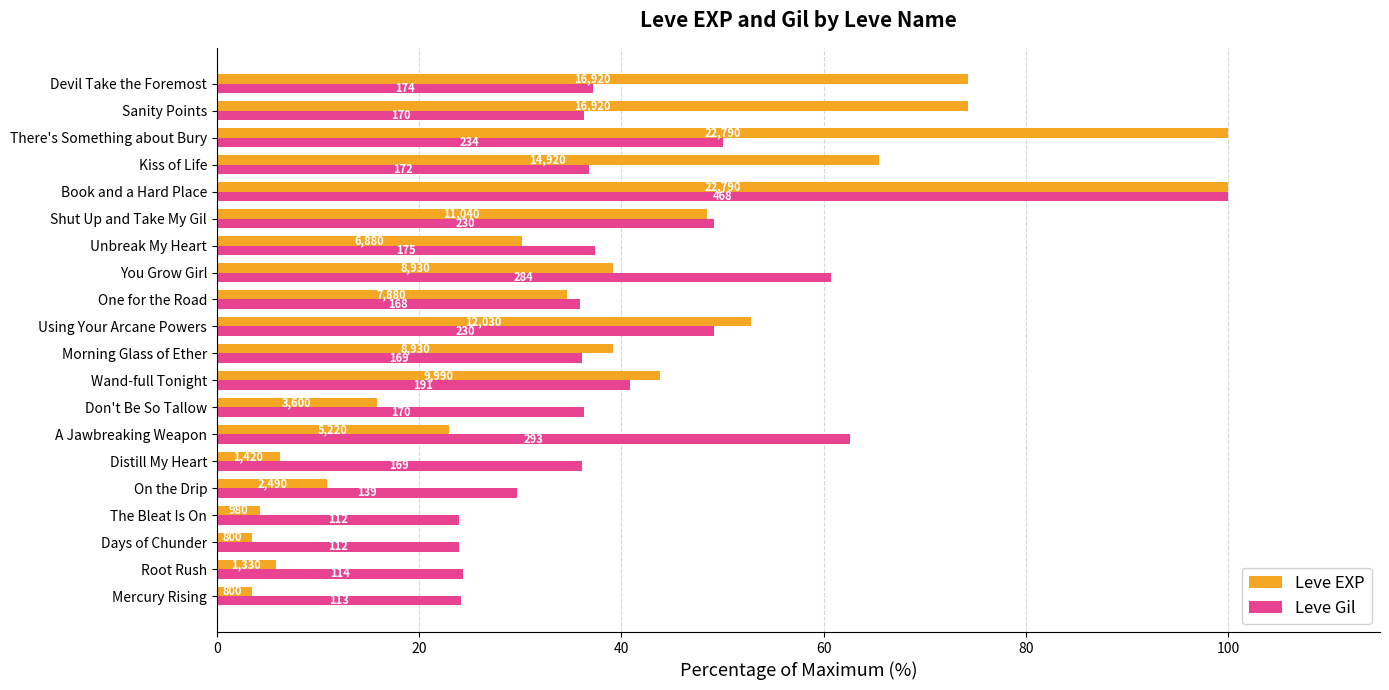

What is the lowest value of the Leve EXP series?

3.5